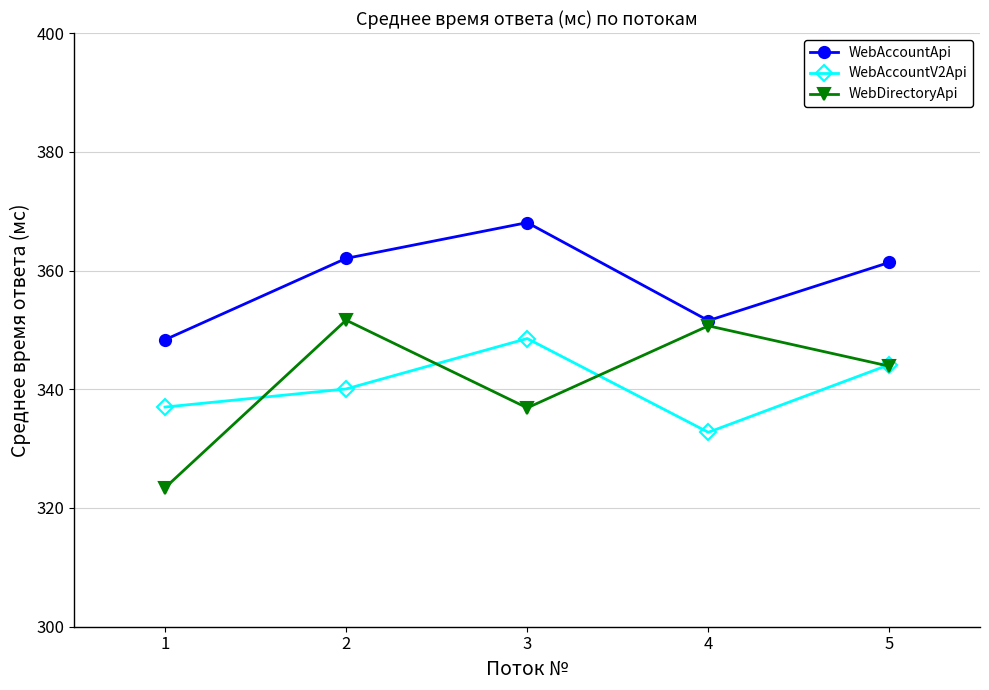

What is the approximate value of WebAccountApi at 5?

361.4